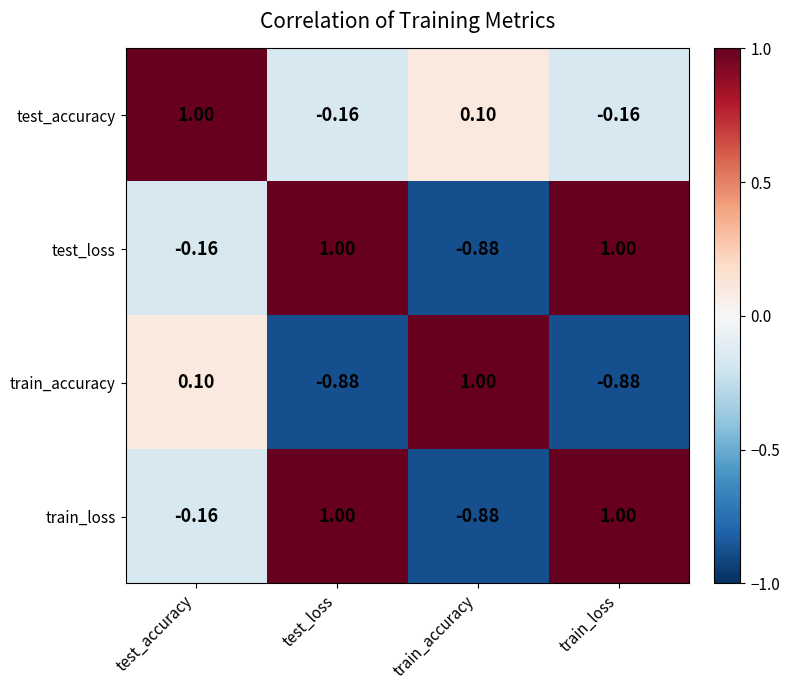

Where does the train_accuracy series first go above 0?

test_accuracy